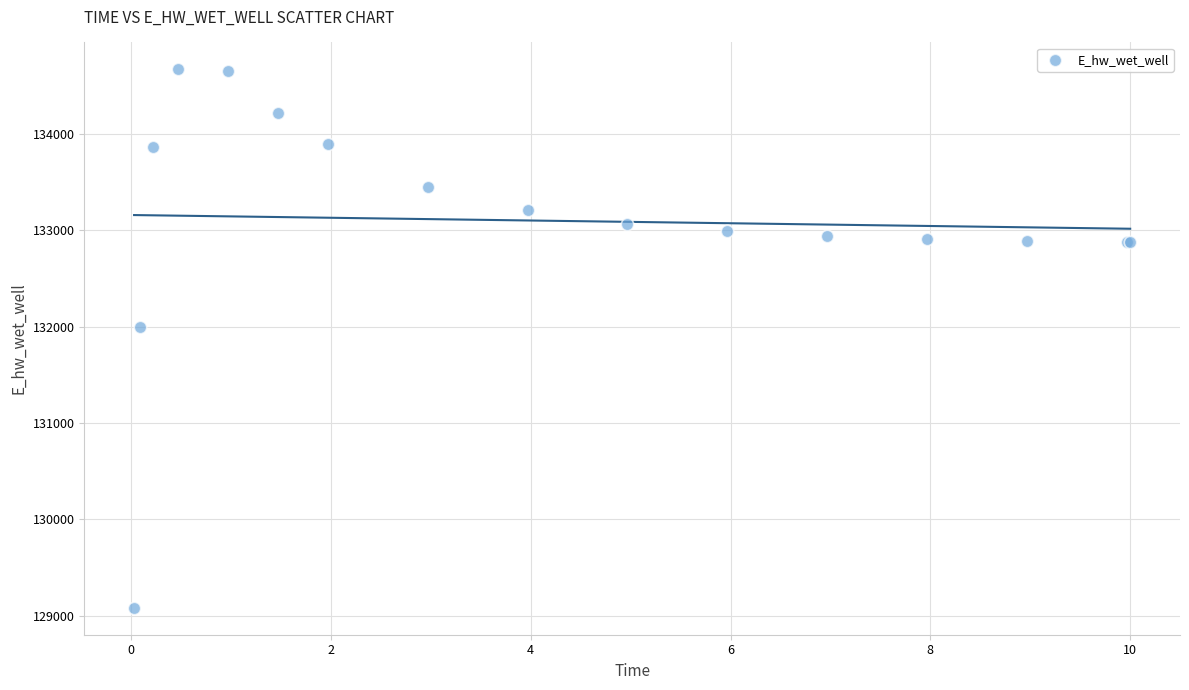

What Y value in the scatter plot is closest to 131875?

131996.7